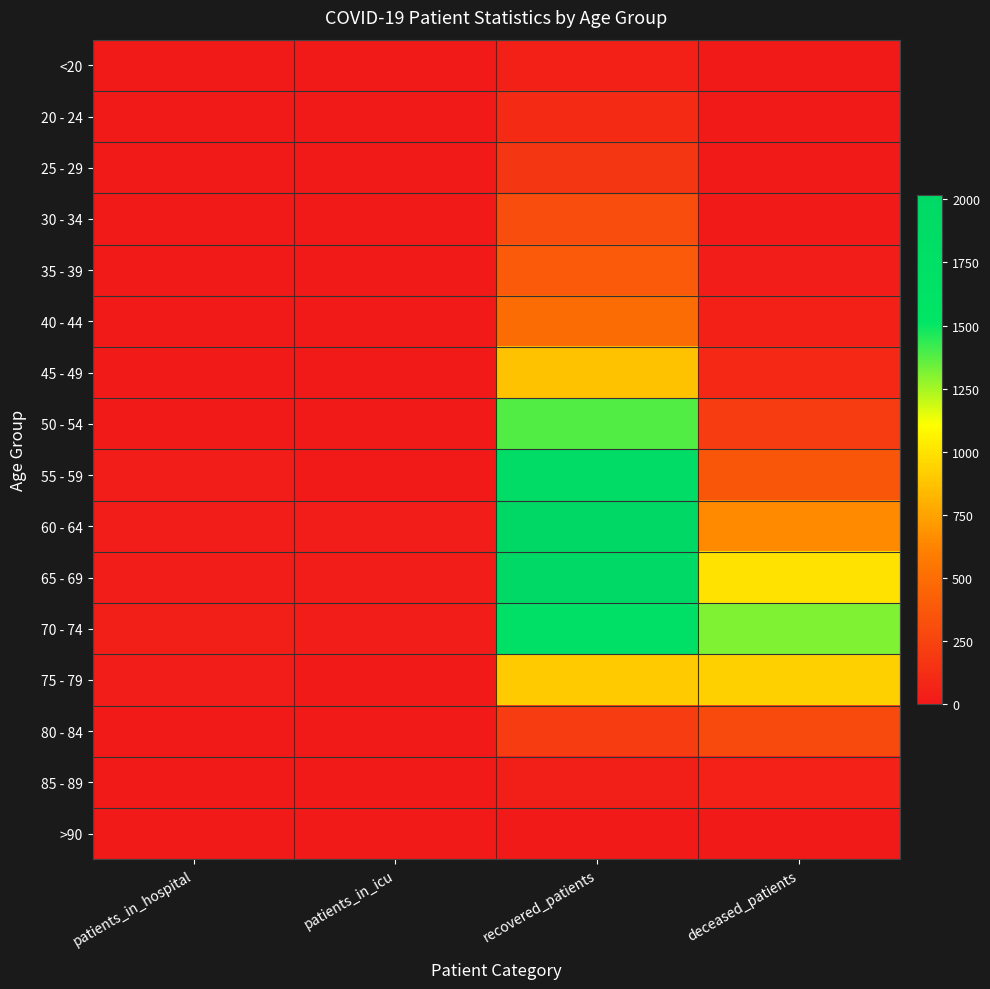

How many series are shown in this chart?

16